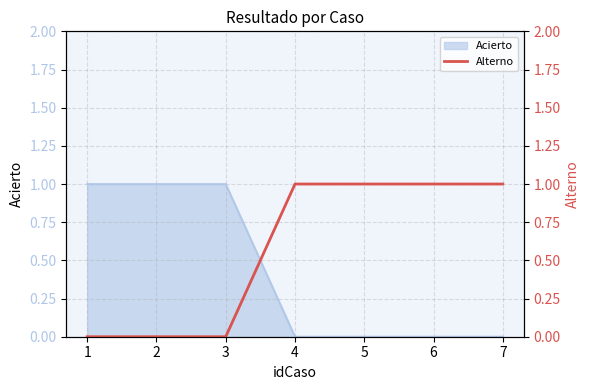

True or false: there are more than 2 points higher than both neighbors.

False